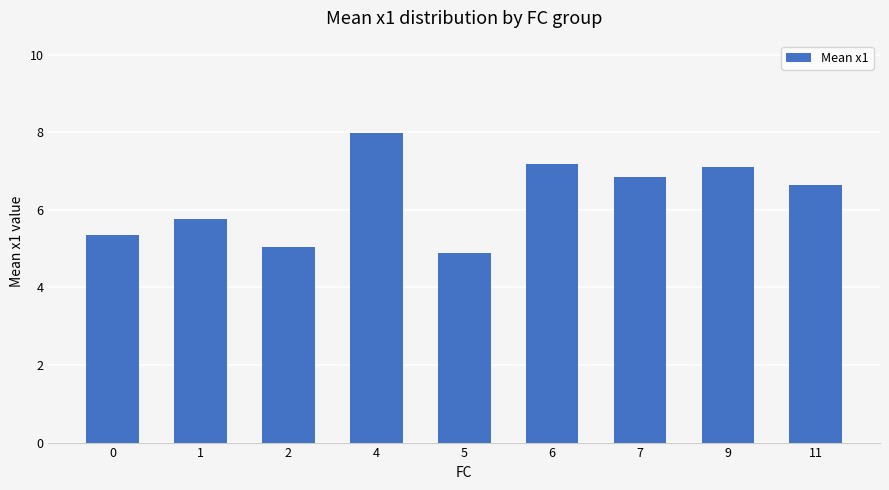

Reading left to right, what are all the values shown in this chart?

5.3	5.8	5.0	8.0	4.9	7.2	6.9	7.1	6.6